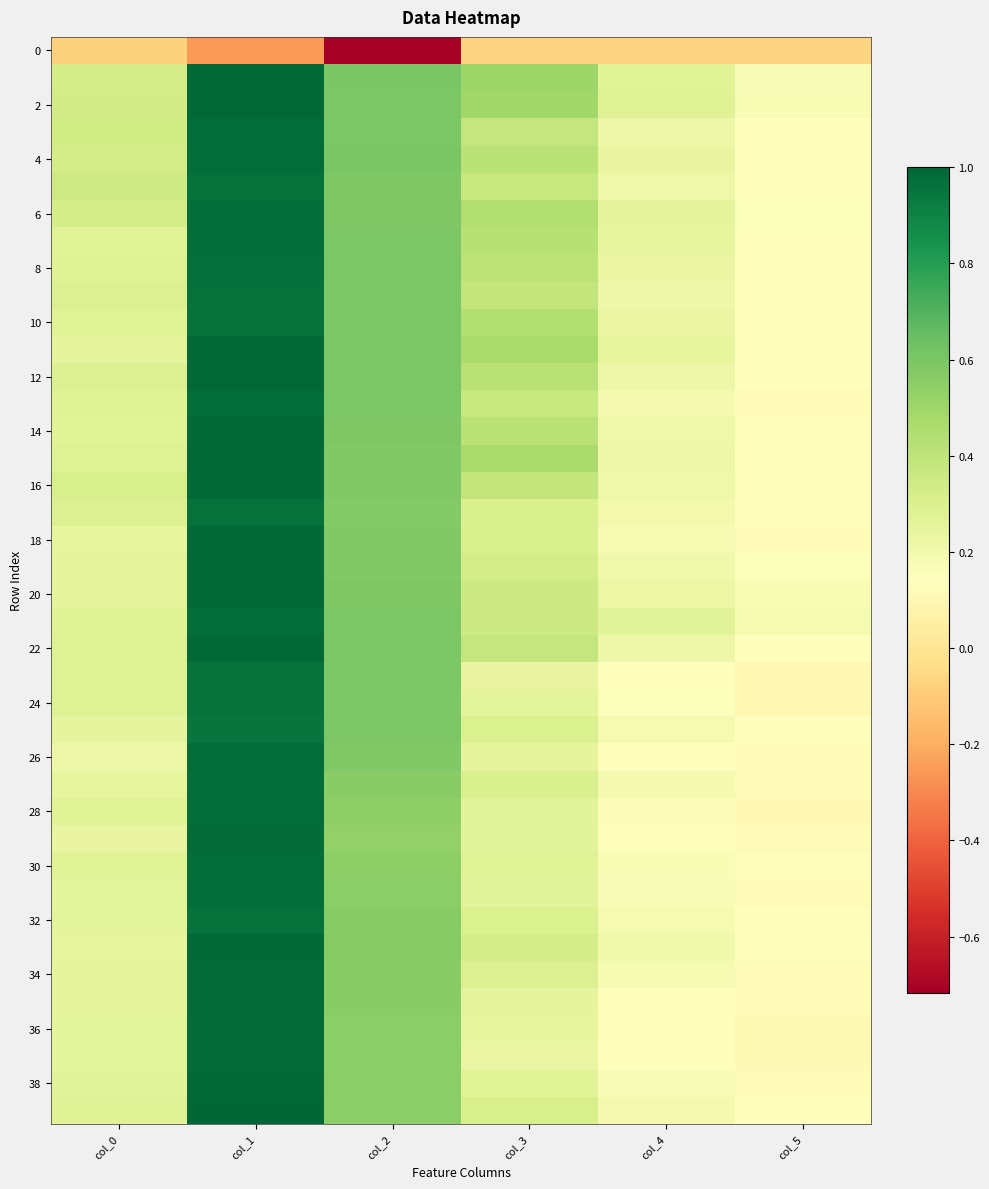

Which has a higher value, col_4 or col_0?

col_4